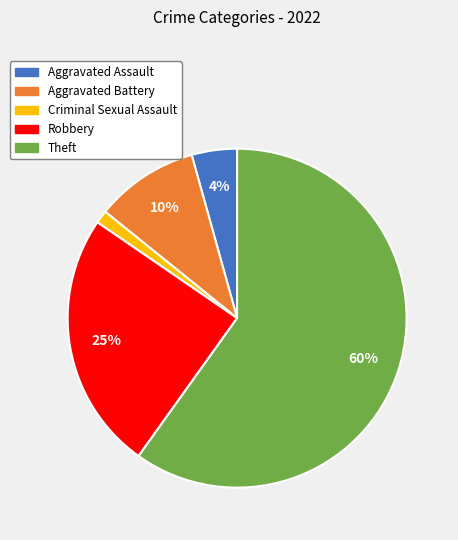

To the nearest percent, what portion does Criminal Sexual Assault represent?

1%